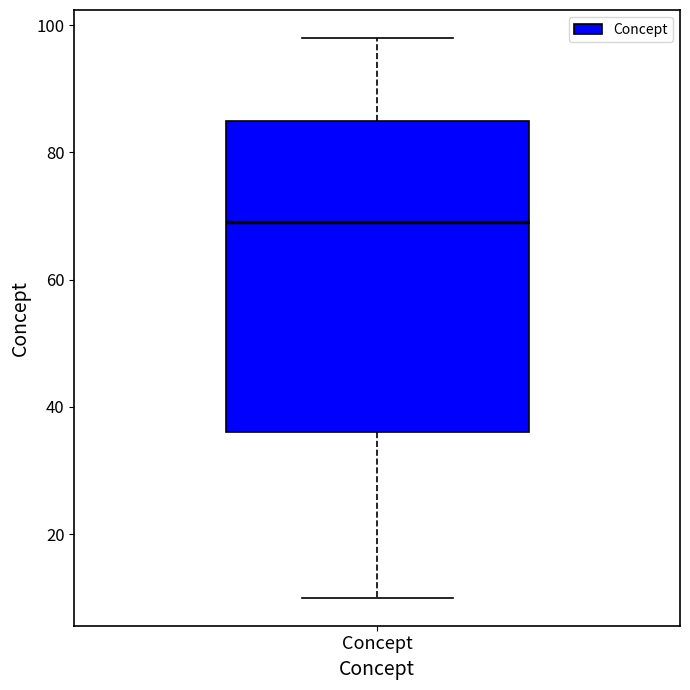

Read this box plot against the y-axis: the position of the median line, the range covered by the box, and the ends of both whiskers. The values are not printed on the chart, so give them approximately, as read against the axis.

median 70, box 36 to 86, whiskers 10 to 98